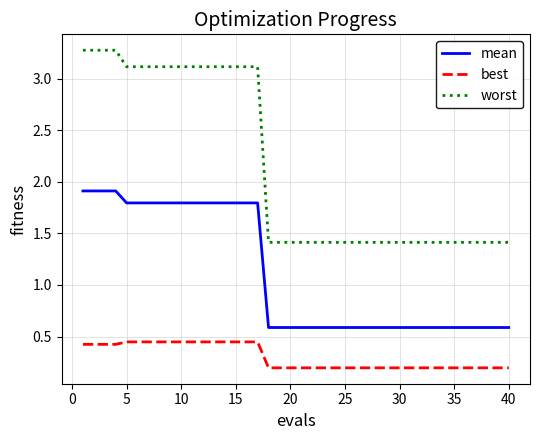

Which series has the widest spread of values?

worst